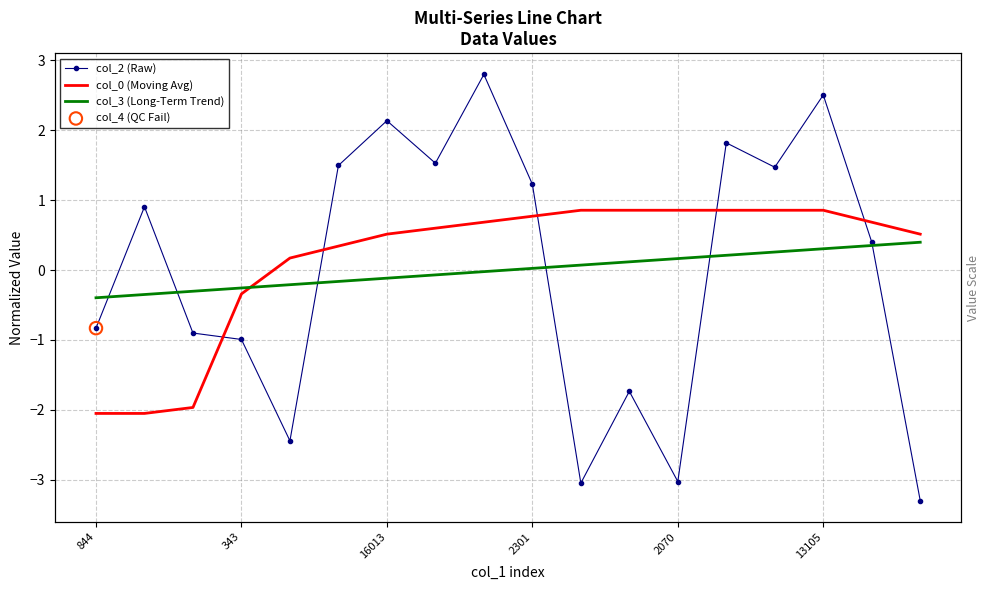

Which series has the largest Y range (max minus min)?

col_2 (Raw)